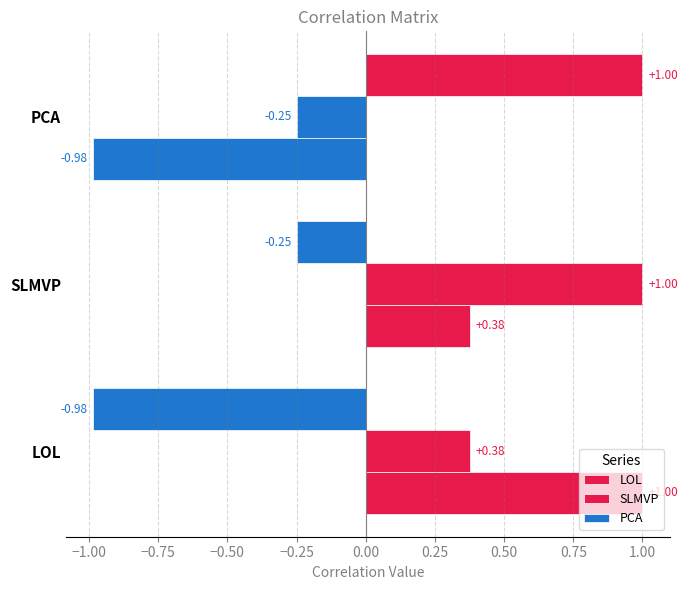

How many values in PCA are below zero?

2